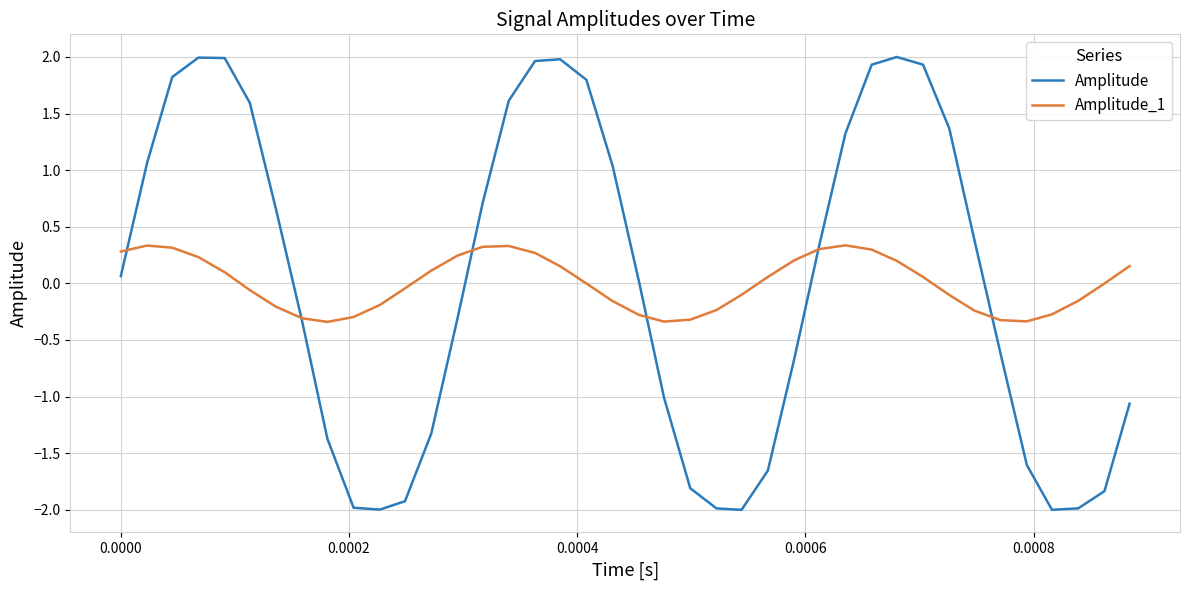

How many values in the Amplitude series are below 0?

19